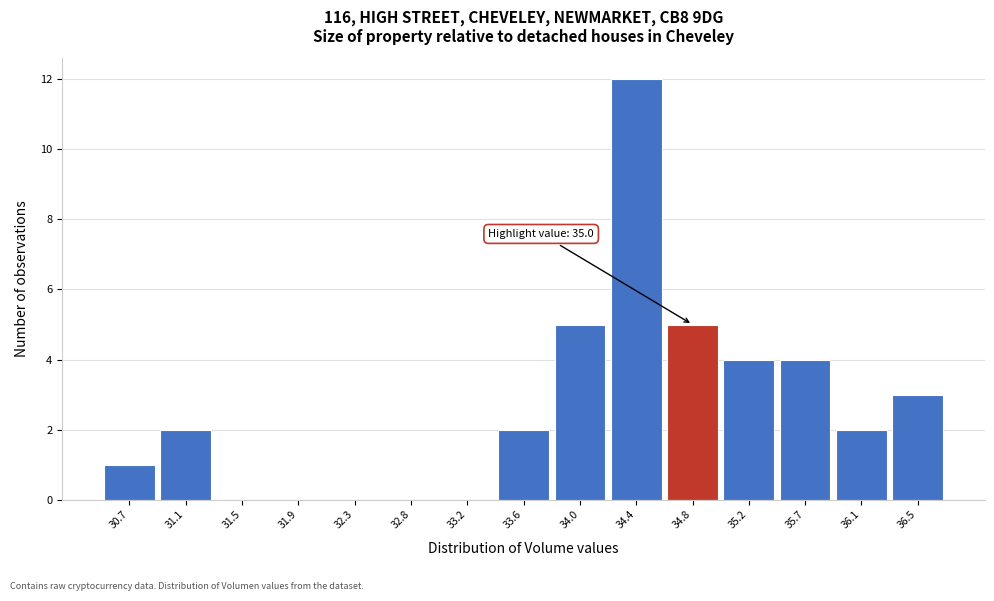

Reading left to right, transcribe all the data shown in this chart.

30.7=1	31.1=2	31.5=0	31.9=0	32.3=0	32.8=0	33.2=0	33.6=2	34.0=5	34.4=12	34.8=5	35.2=4	35.7=4	36.1=2	36.5=3